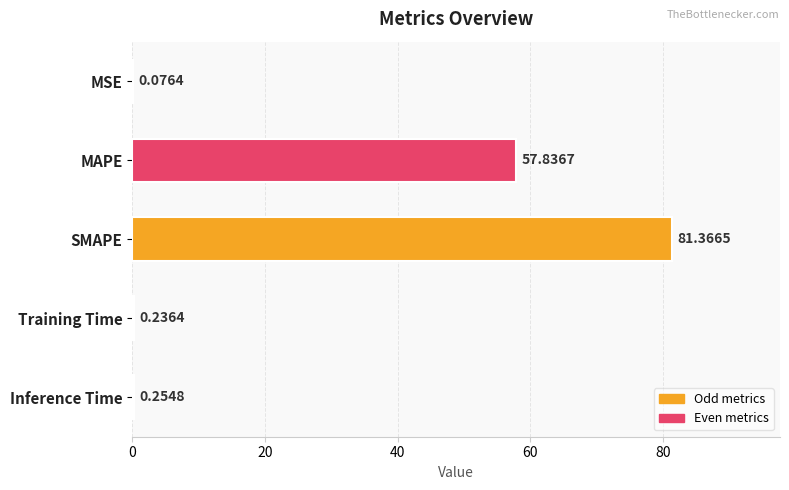

What is the change in value from MAPE to Training Time?

-57.6